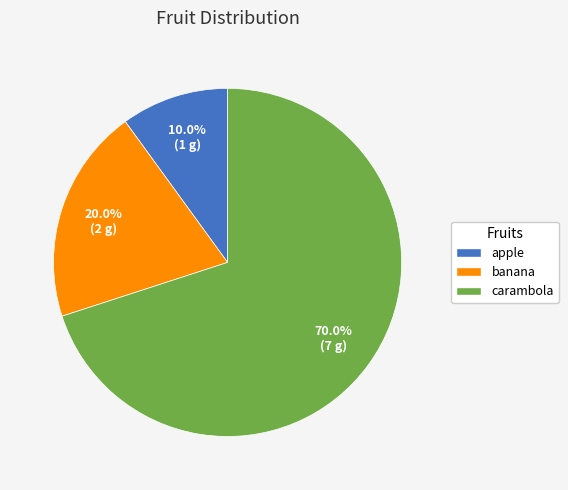

How much of the chart is everything except carambola?

30.0%